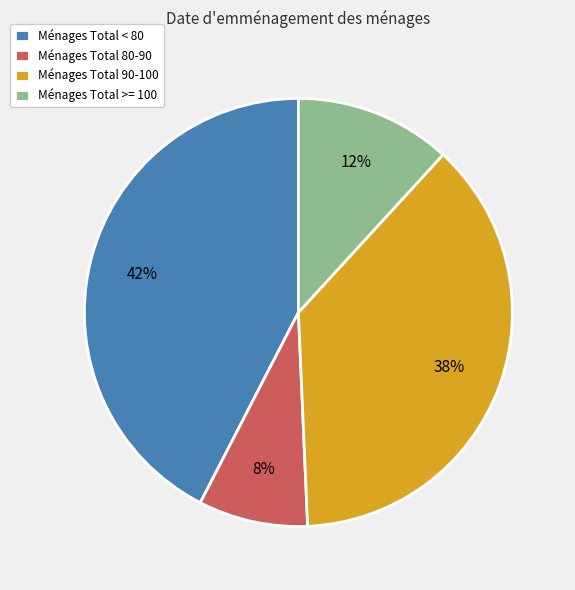

True or false: Ménages Total >= 100 accounts for 21% of the total.

False